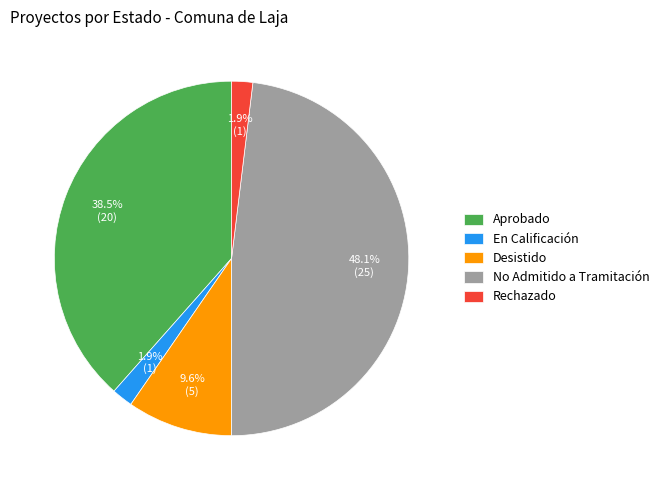

Is Aprobado the majority of the pie?

No